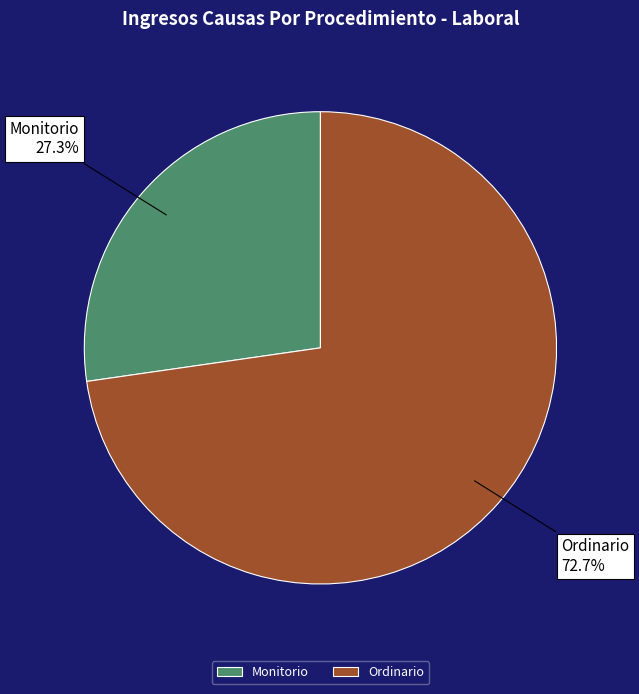

To the nearest percent, what is the average slice percentage?

50%